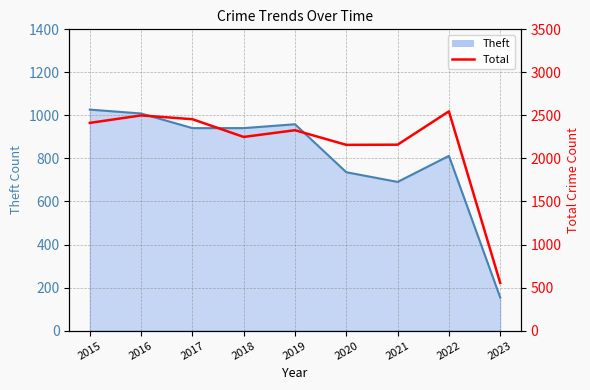

The chart shows a value of 2547 at 2022. True or false?

True